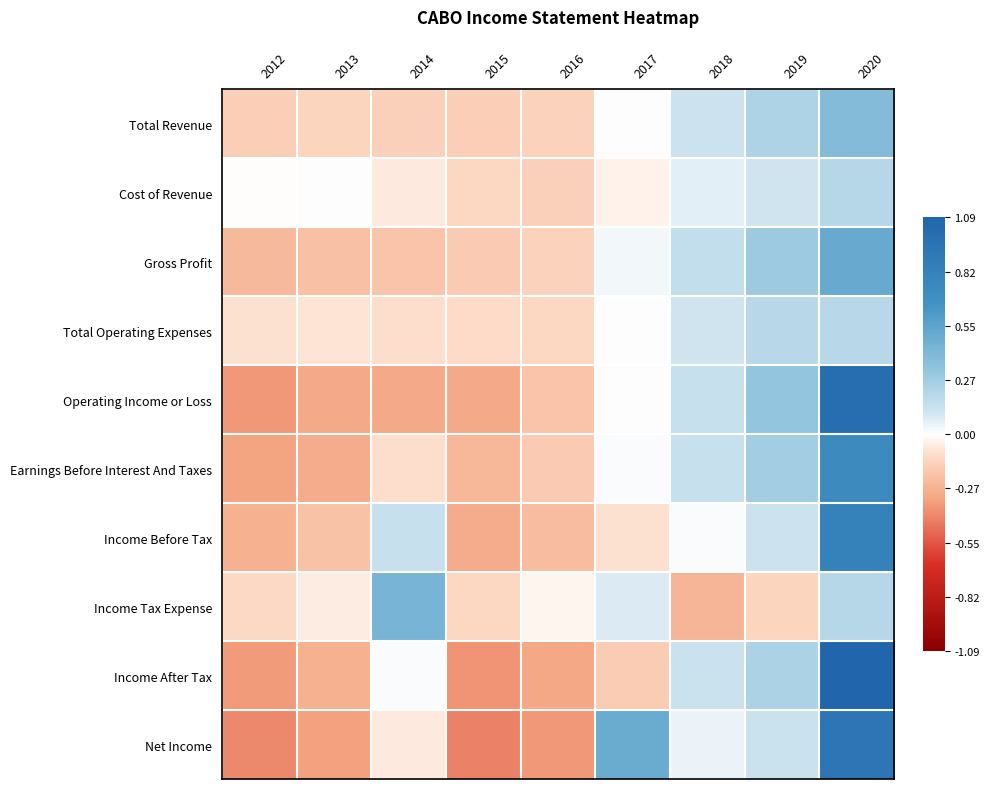

Which label corresponds to the largest value in the chart?

2020